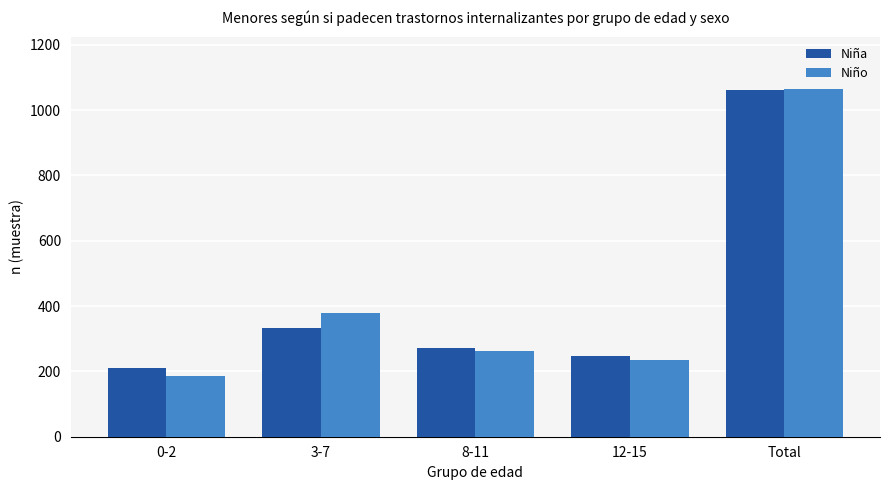

The Niño series shows 187 at 0-2. True or false?

True